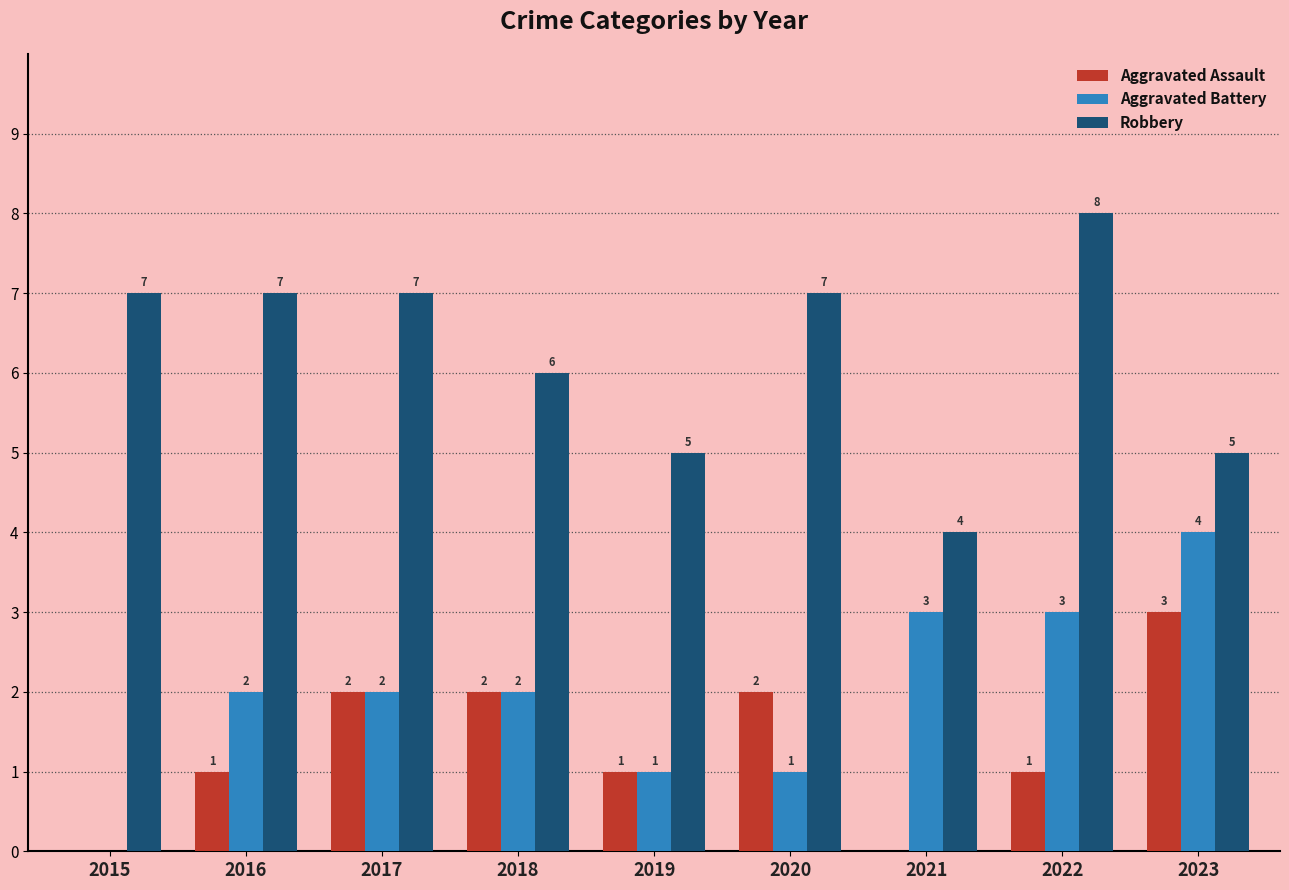

Which series has the largest total across all categories?

Robbery